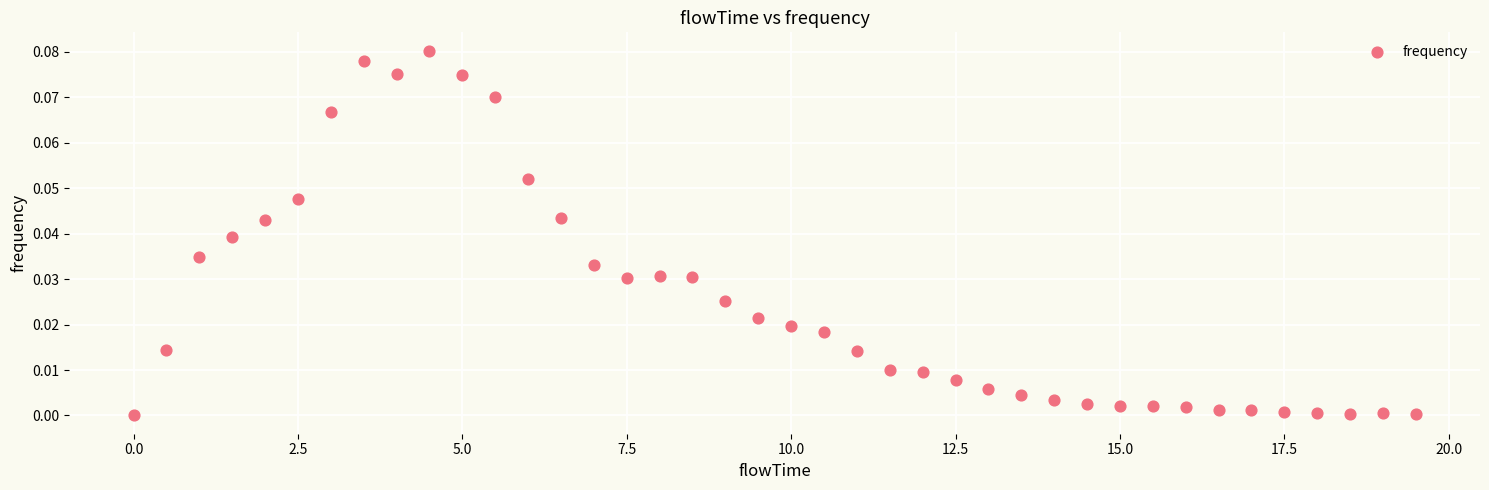

What is the range of X values (max minus min)?

19.5